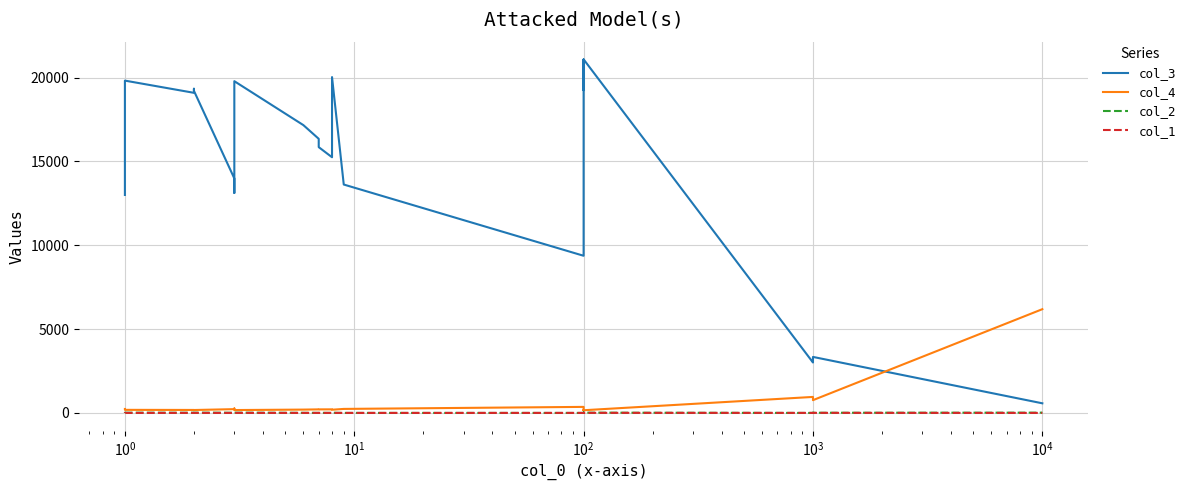

What is the minimum value for col_3?

575.4